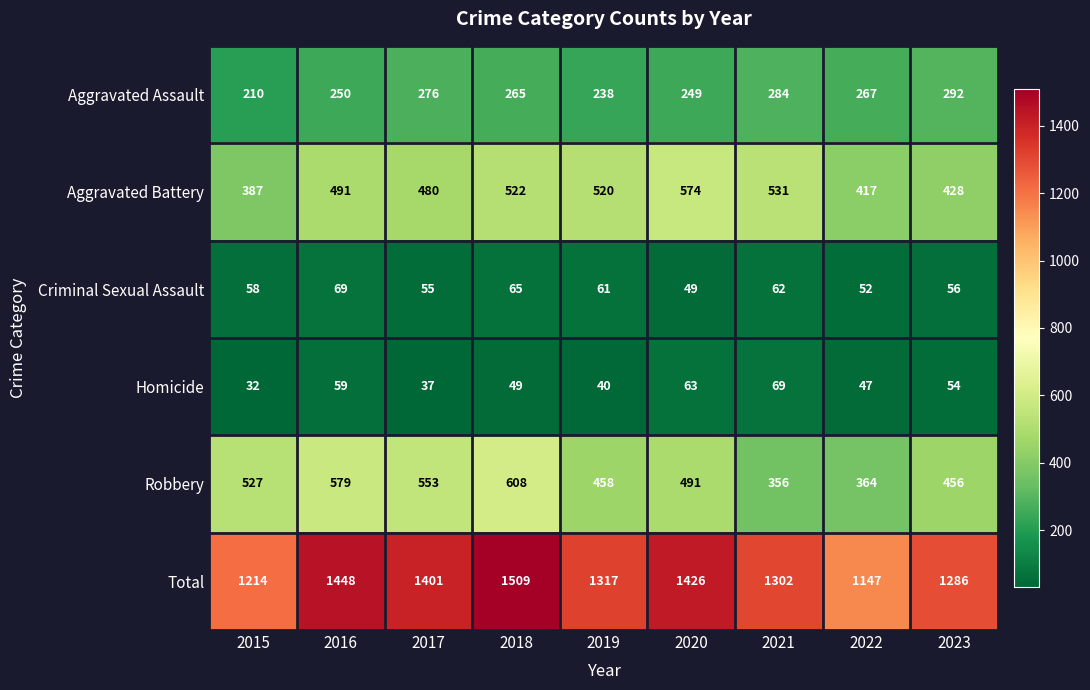

The value of Criminal Sexual Assault at 2018 is 103. True or false?

False